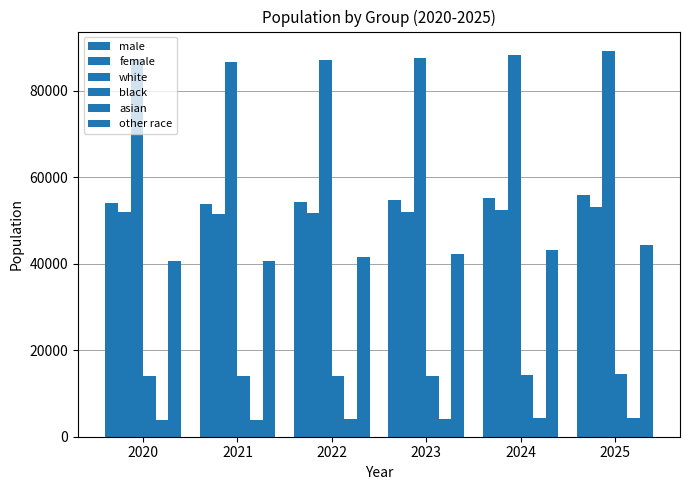

Rank the series at 2022 from highest to lowest value.

white, male, female, other race, black, asian